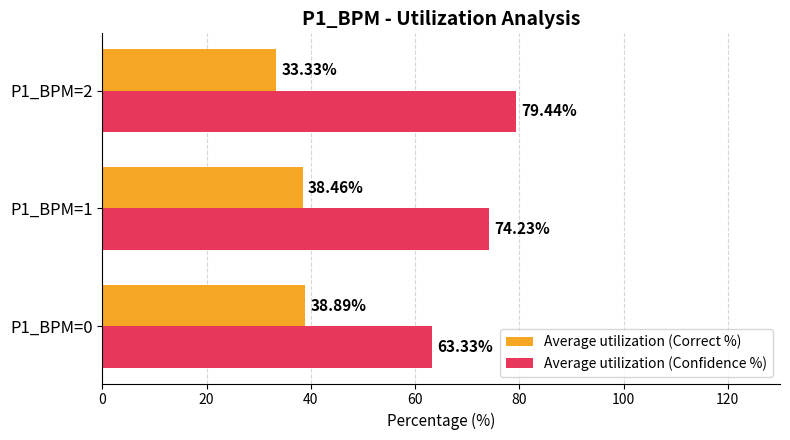

List the series in order of their peak value, lowest first.

Average utilization (Correct %), Average utilization (Confidence %)